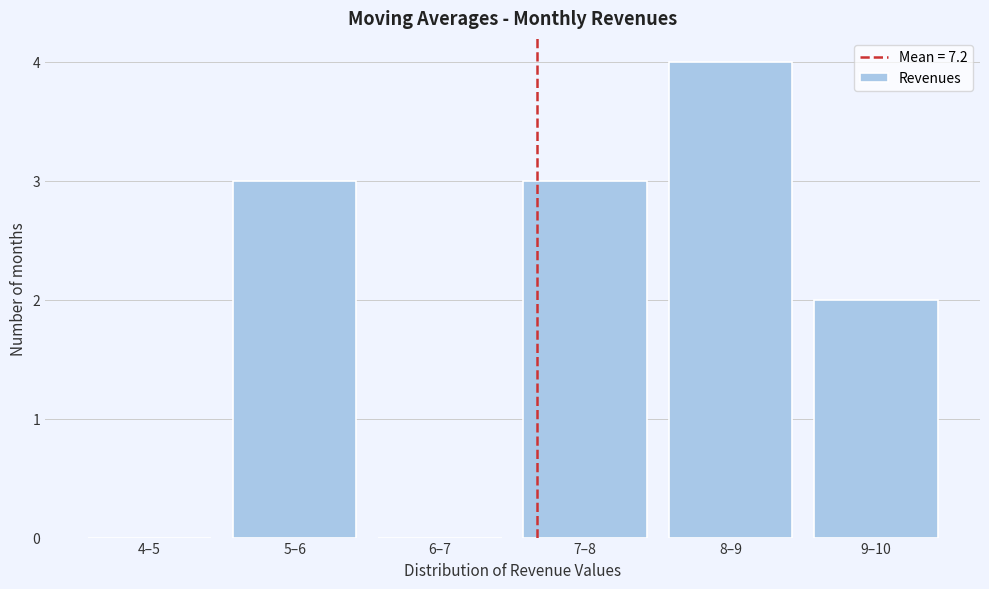

Reading right to left, what are all the values shown in this chart?

9–10=2	8–9=4	7–8=3	6–7=0	5–6=3	4–5=0